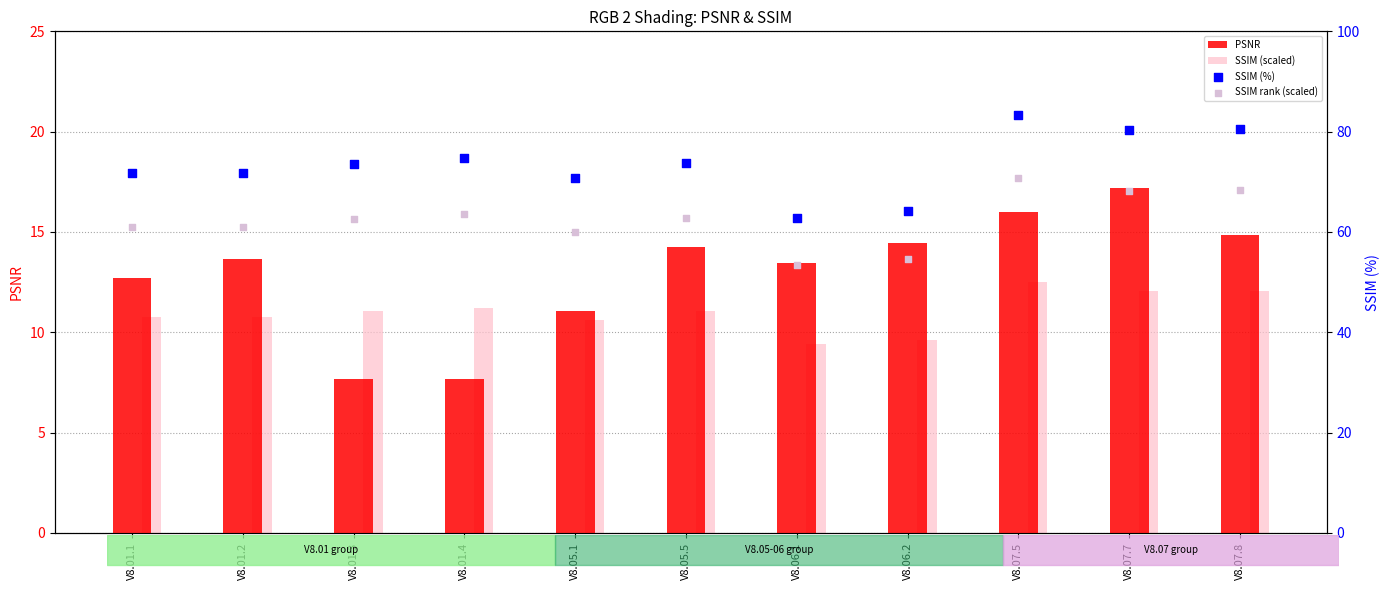

At how many categories does at least one series exceed 21?

11